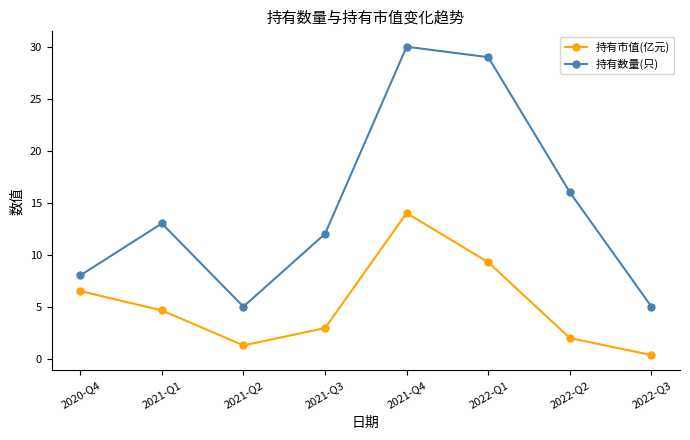

What is the lowest value of the 持有市值(亿元) series?

0.3